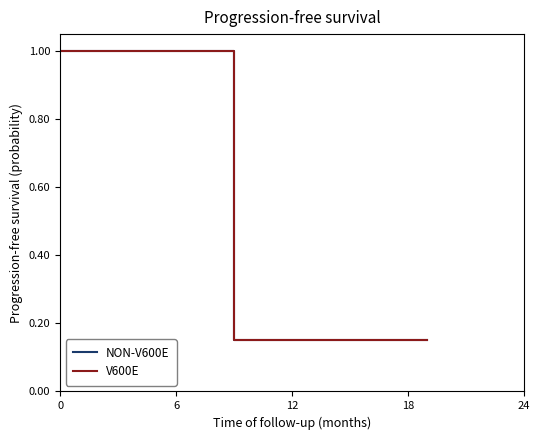

What are all the series names shown in the legend?

NON-V600E, V600E